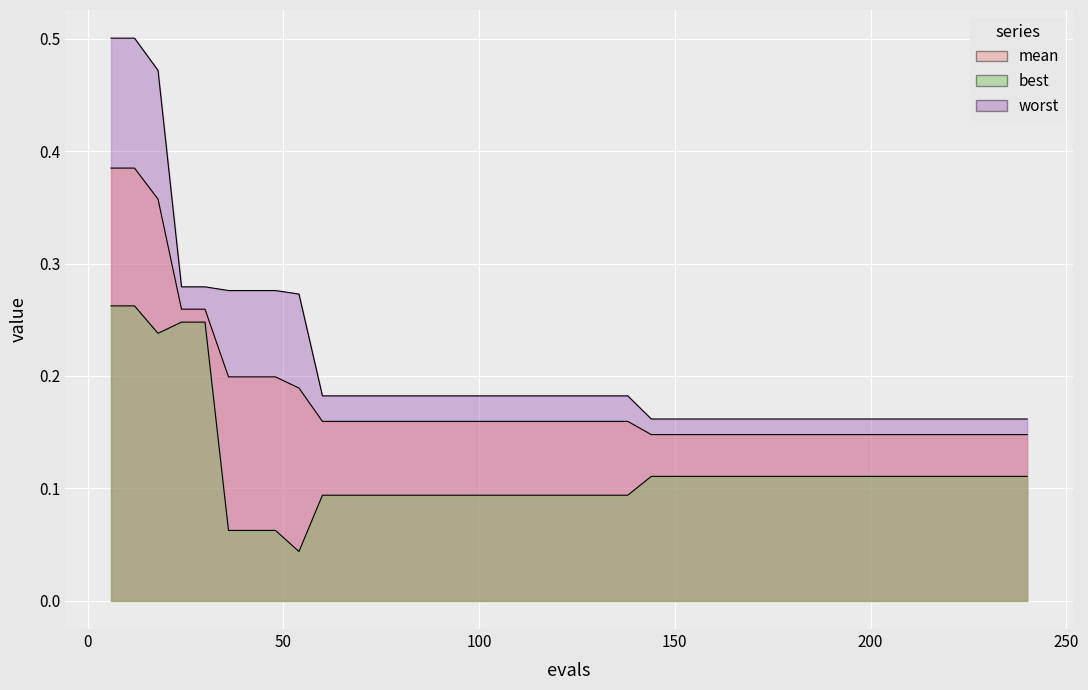

The worst series shows 0.2 at 78. True or false?

True